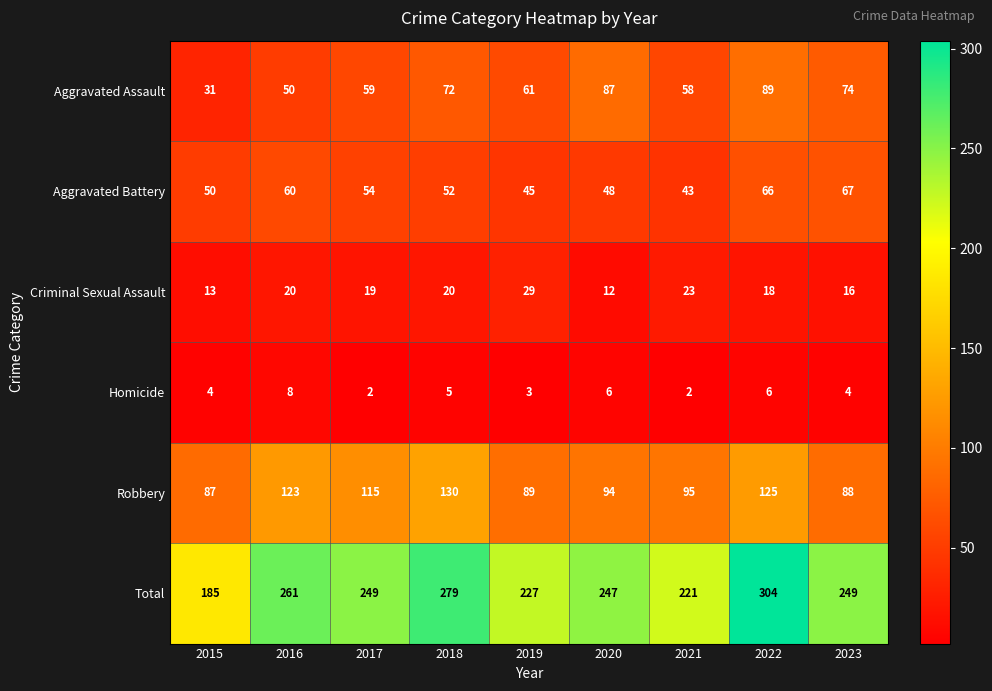

At which category is the sum across all series the highest?

2022